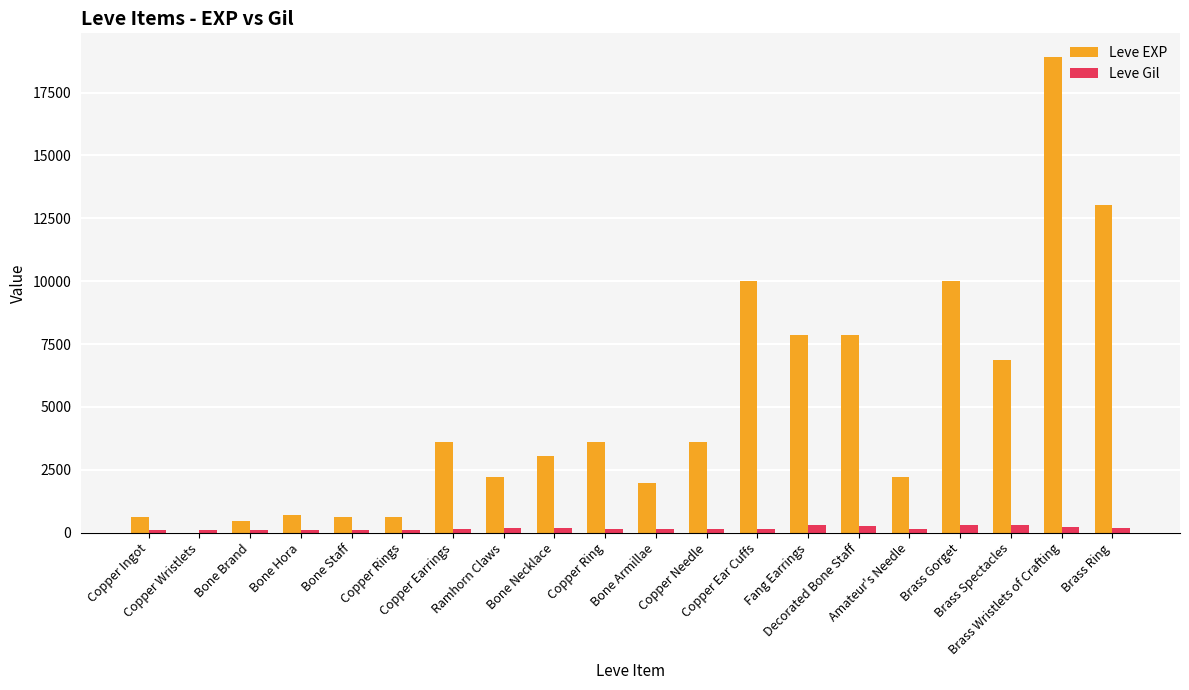

What are all the series names shown in the legend?

Leve EXP, Leve Gil